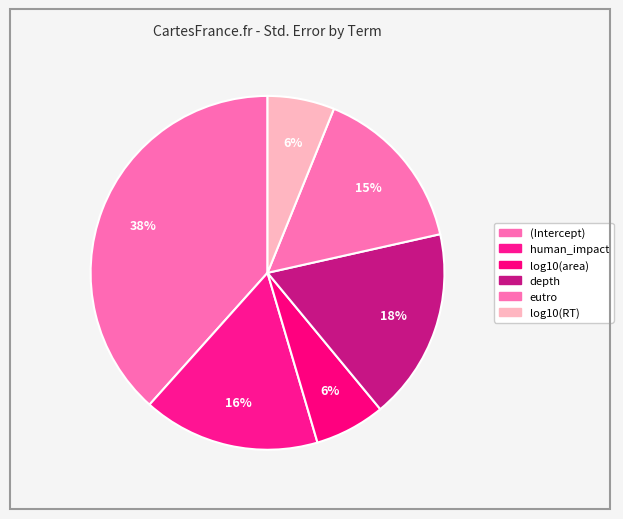

Count the number of slices in the pie.

6